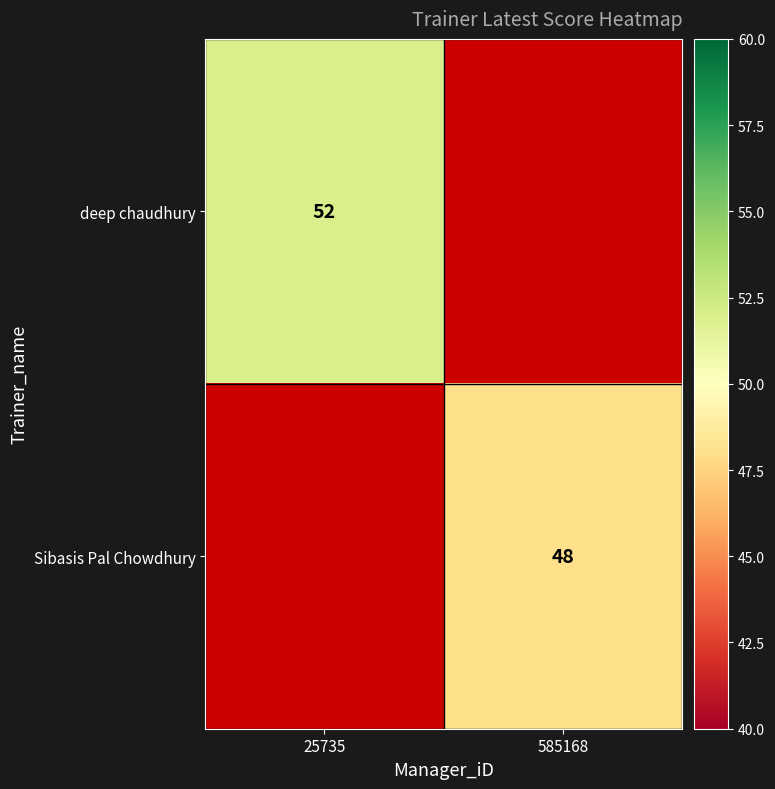

Is it true that deep chaudhury equals 52 at 25735?

True